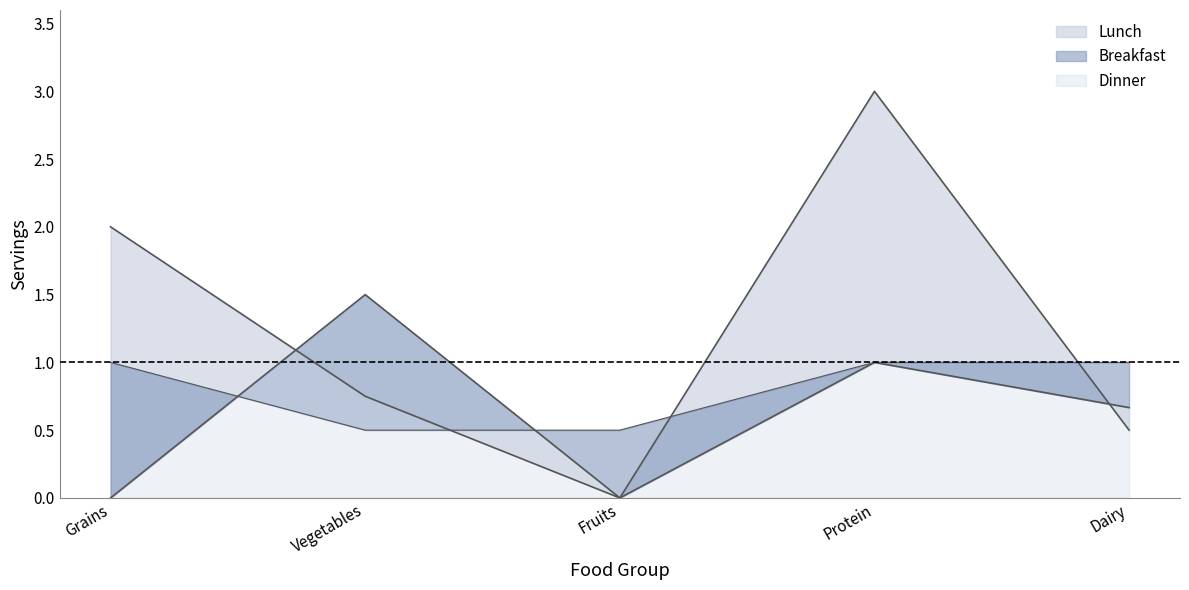

Count the number of data series in this chart.

3